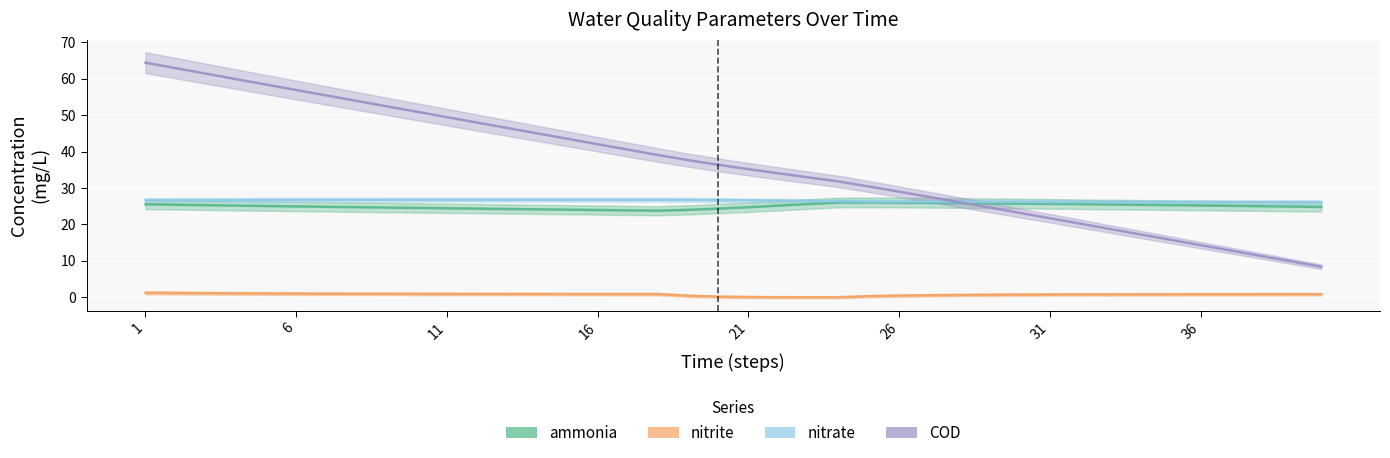

Reading left to right, list all the values displayed in this chart.

ammonia: 25.5	25.4	25.3	25.2	25.1	25.0	24.9	24.8	24.6	24.5	24.4	24.4	24.3	24.2	24.1	24.0	23.9	23.8	24.0	24.3	24.7	25.2	25.6	26.0	26.1	26.0	26.0	25.9	25.8	25.7	25.7	25.6	25.5	25.4	25.3	25.2	25.1	25.0	24.9	24.8
nitrite: 1.2	1.2	1.1	1.1	1.1	1.0	1.0	1.0	1.0	0.9	0.9	0.9	0.9	0.9	0.9	0.9	0.9	0.9	0.4	0.2	0.1	0.0	0.0	0.0	0.3	0.5	0.6	0.6	0.7	0.7	0.8	0.8	0.8	0.8	0.8	0.8	0.8	0.9	0.9	0.9
nitrate: 26.7	26.7	26.7	26.7	26.8	26.8	26.8	26.8	26.8	26.8	26.8	26.8	26.8	26.8	26.8	26.8	26.8	26.8	26.8	26.7	26.6	26.6	26.5	26.4	26.3	26.2	26.2	26.2	26.2	26.2	26.2	26.2	26.2	26.1	26.1	26.1	26.1	26.1	26.1	26.1
COD: 64.4	62.9	61.4	59.9	58.4	56.9	55.4	53.9	52.5	51.0	49.5	48.0	46.5	45.0	43.5	42.0	40.6	39.1	37.7	36.4	35.2	34.1	32.9	31.8	30.4	29.0	27.6	26.1	24.7	23.2	21.7	20.2	18.8	17.3	15.8	14.3	12.8	11.4	9.9	8.4